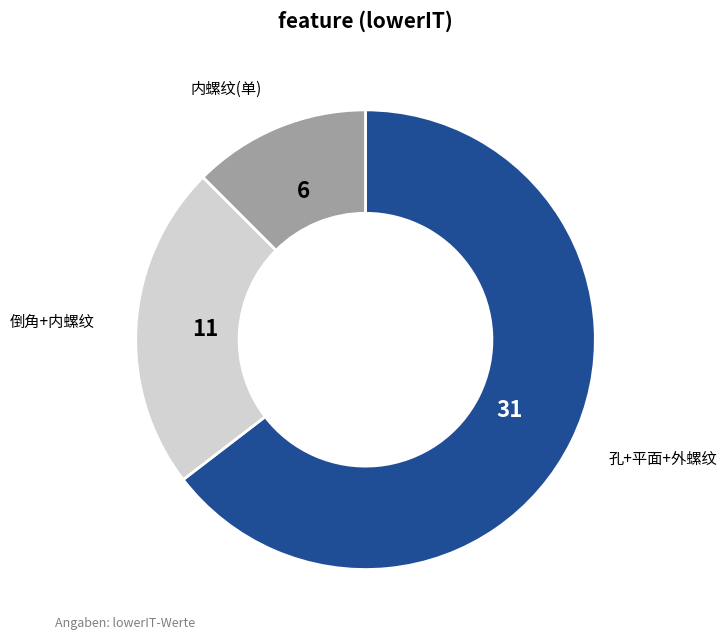

Which slice is the largest?

孔+平面+外螺纹